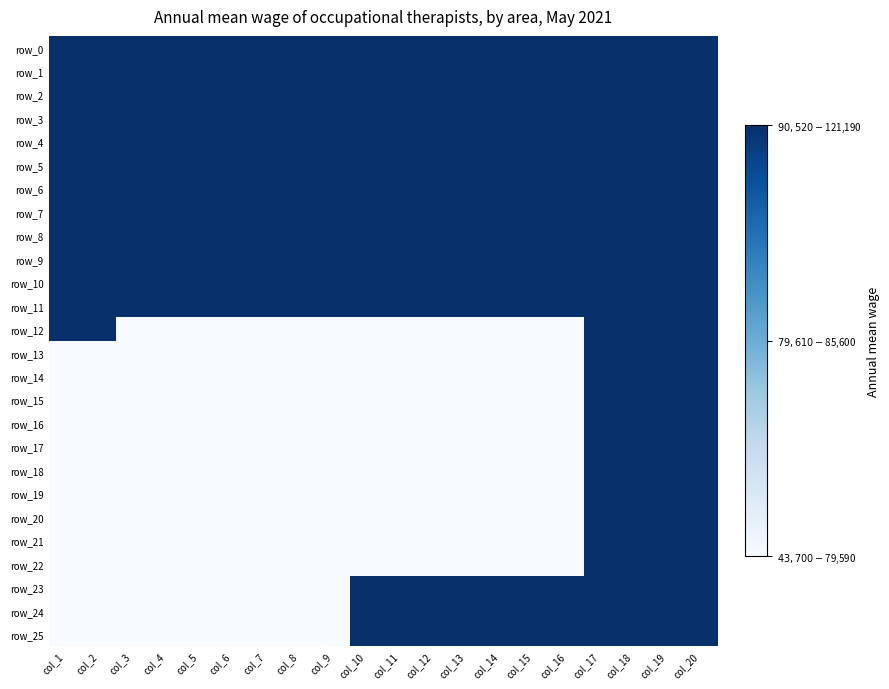

Reading left to right, extract all data points from this chart.

row_0: 1	1	1	1	1	1	1	1	1	1	1	1	1	1	1	1	1	1	1	1
row_1: 1	1	1	1	1	1	1	1	1	1	1	1	1	1	1	1	1	1	1	1
row_2: 1	1	1	1	1	1	1	1	1	1	1	1	1	1	1	1	1	1	1	1
row_3: 1	1	1	1	1	1	1	1	1	1	1	1	1	1	1	1	1	1	1	1
row_4: 1	1	1	1	1	1	1	1	1	1	1	1	1	1	1	1	1	1	1	1
row_5: 1	1	1	1	1	1	1	1	1	1	1	1	1	1	1	1	1	1	1	1
row_6: 1	1	1	1	1	1	1	1	1	1	1	1	1	1	1	1	1	1	1	1
row_7: 1	1	1	1	1	1	1	1	1	1	1	1	1	1	1	1	1	1	1	1
row_8: 1	1	1	1	1	1	1	1	1	1	1	1	1	1	1	1	1	1	1	1
row_9: 1	1	1	1	1	1	1	1	1	1	1	1	1	1	1	1	1	1	1	1
row_10: 1	1	1	1	1	1	1	1	1	1	1	1	1	1	1	1	1	1	1	1
row_11: 1	1	1	1	1	1	1	1	1	1	1	1	1	1	1	1	1	1	1	1
row_12: 1	1	0	0	0	0	0	0	0	0	0	0	0	0	0	0	1	1	1	1
row_13: 0	0	0	0	0	0	0	0	0	0	0	0	0	0	0	0	1	1	1	1
row_14: 0	0	0	0	0	0	0	0	0	0	0	0	0	0	0	0	1	1	1	1
row_15: 0	0	0	0	0	0	0	0	0	0	0	0	0	0	0	0	1	1	1	1
row_16: 0	0	0	0	0	0	0	0	0	0	0	0	0	0	0	0	1	1	1	1
row_17: 0	0	0	0	0	0	0	0	0	0	0	0	0	0	0	0	1	1	1	1
row_18: 0	0	0	0	0	0	0	0	0	0	0	0	0	0	0	0	1	1	1	1
row_19: 0	0	0	0	0	0	0	0	0	0	0	0	0	0	0	0	1	1	1	1
row_20: 0	0	0	0	0	0	0	0	0	0	0	0	0	0	0	0	1	1	1	1
row_21: 0	0	0	0	0	0	0	0	0	0	0	0	0	0	0	0	1	1	1	1
row_22: 0	0	0	0	0	0	0	0	0	0	0	0	0	0	0	0	1	1	1	1
row_23: 0	0	0	0	0	0	0	0	0	1	1	1	1	1	1	1	1	1	1	1
row_24: 0	0	0	0	0	0	0	0	0	1	1	1	1	1	1	1	1	1	1	1
row_25: 0	0	0	0	0	0	0	0	0	1	1	1	1	1	1	1	1	1	1	1